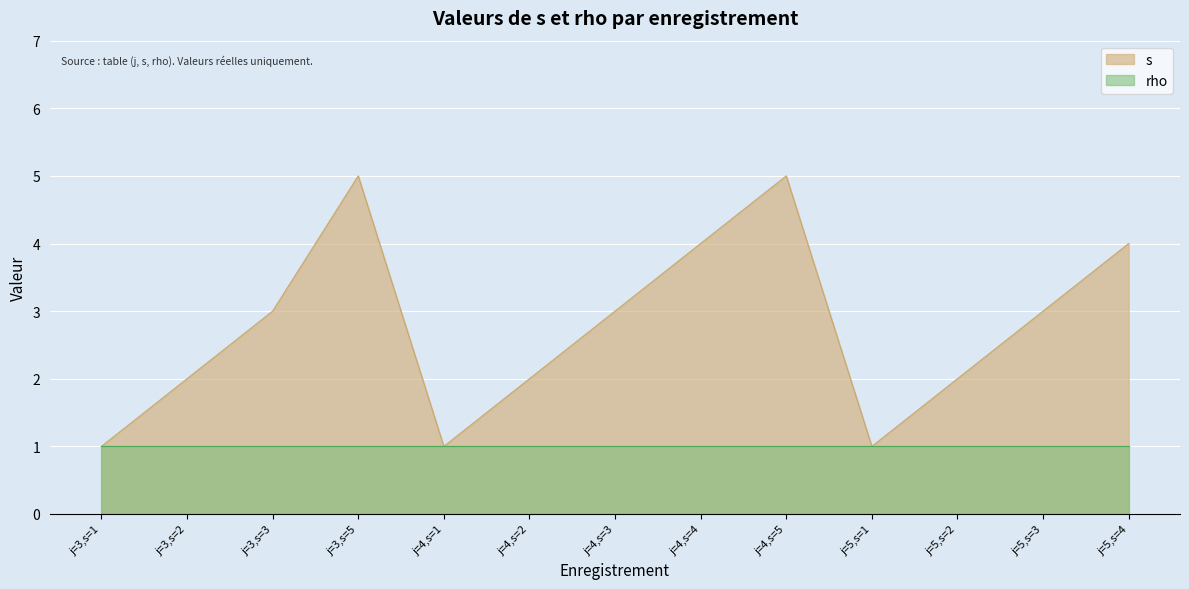

The value at j=4,s=1 is 1. True or false?

False